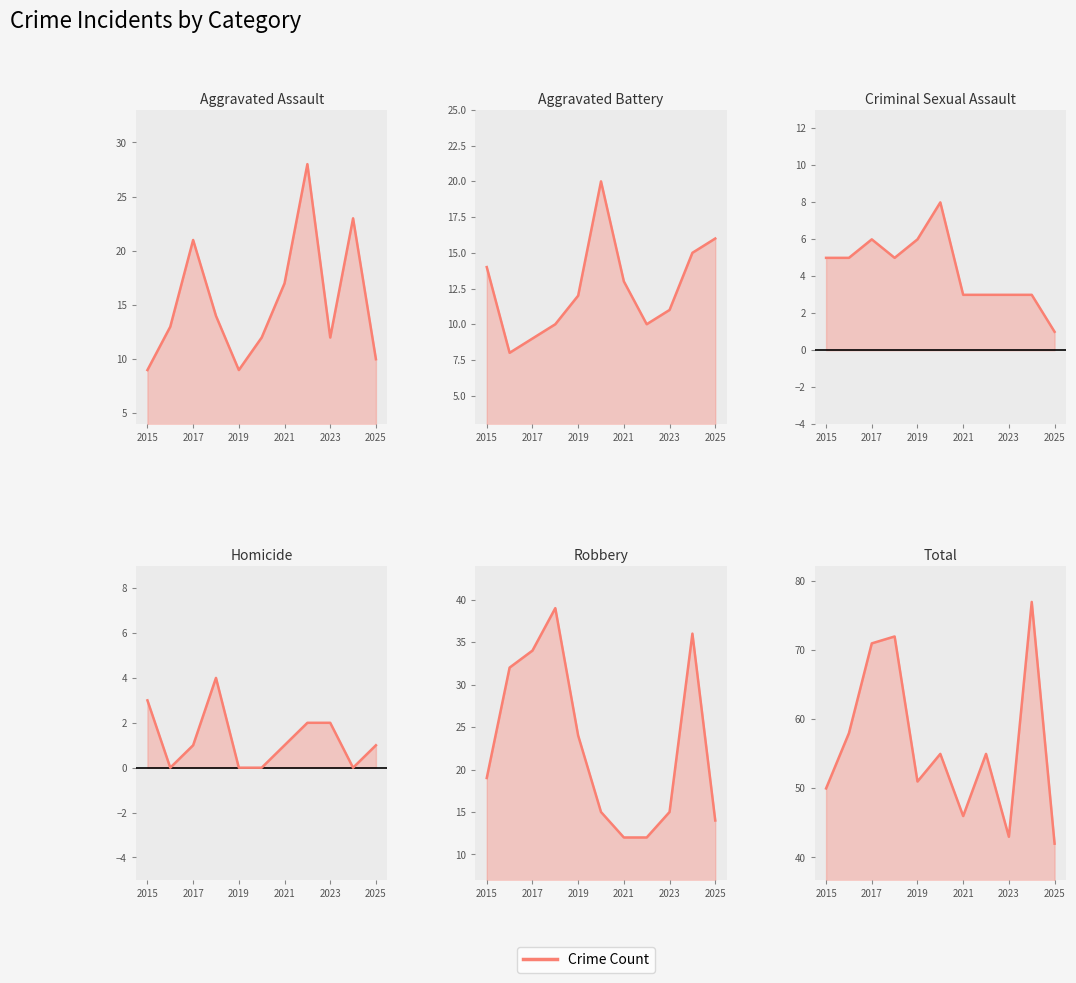

Count the number of categories in the chart.

11